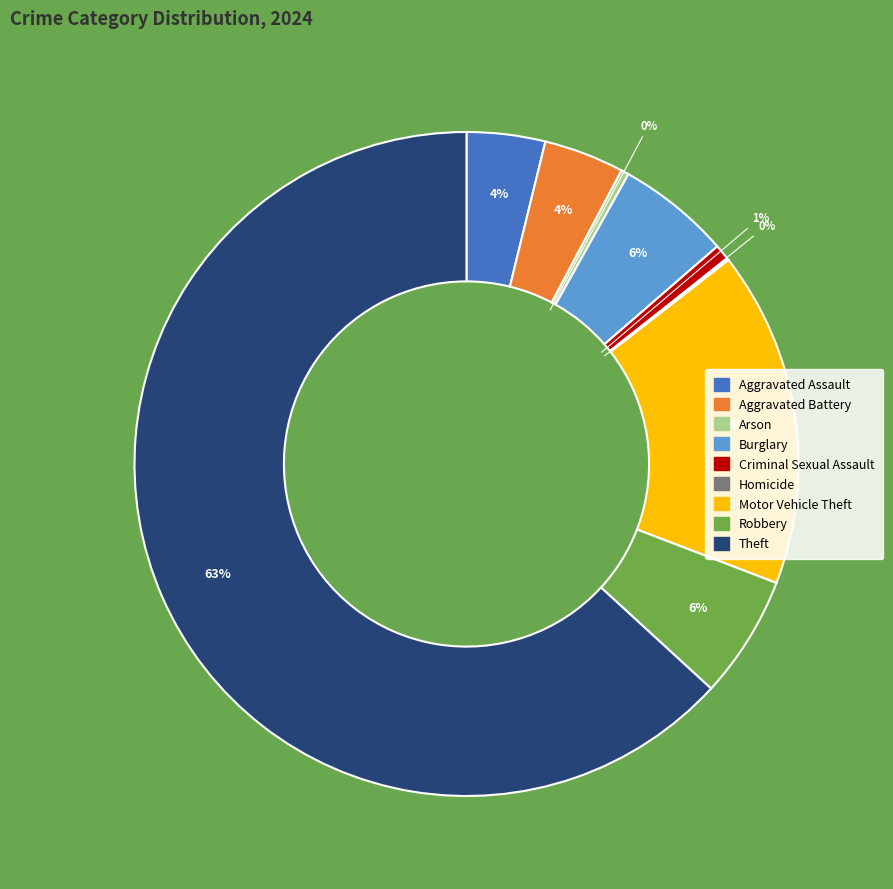

Is it true that Criminal Sexual Assault is 11% of the pie?

False